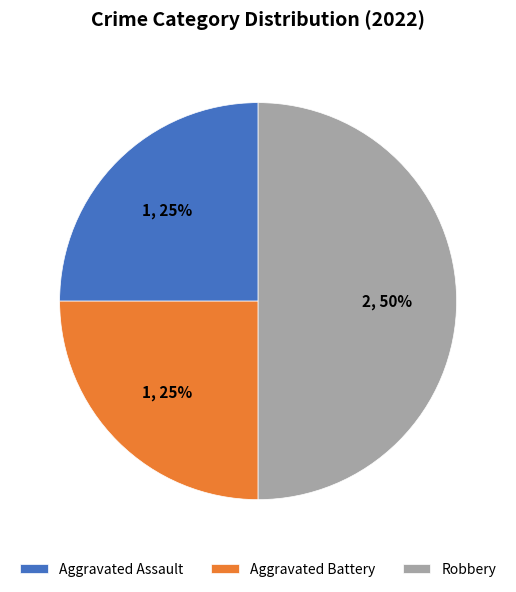

Combined, do Robbery and Aggravated Assault account for over 50%?

Yes